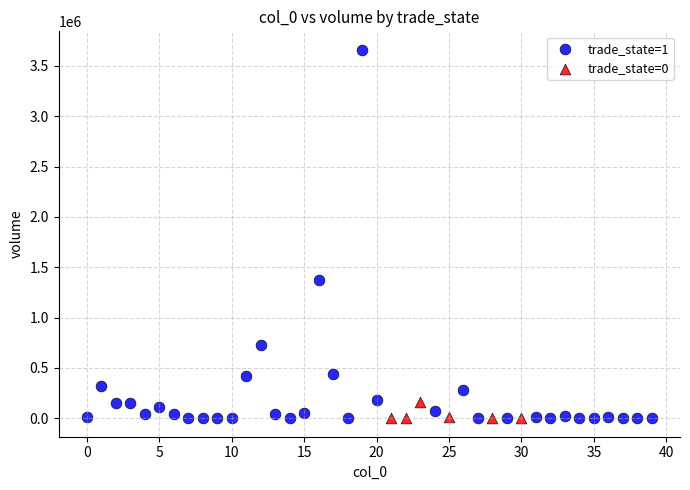

What are all the series names shown in the legend?

trade_state=1, trade_state=0